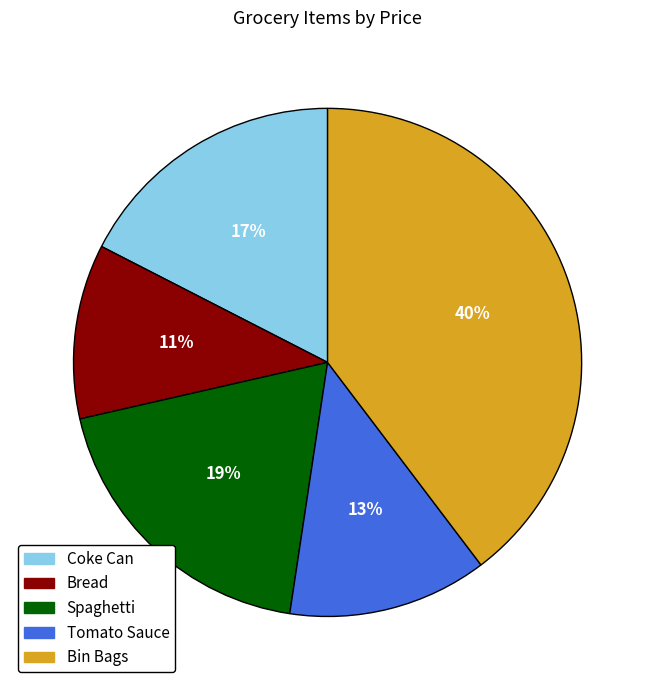

Which category has the biggest portion of the pie?

Bin Bags